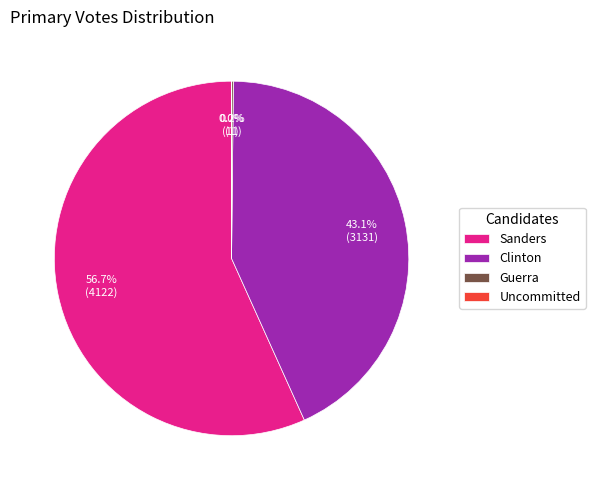

Which category has the biggest portion of the pie?

Sanders